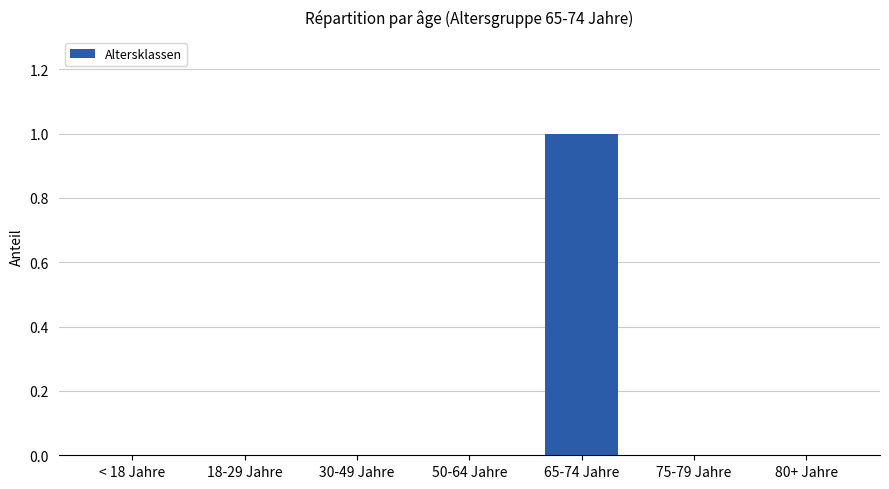

Between 50-64 Jahre and 65-74 Jahre, which is larger?

65-74 Jahre